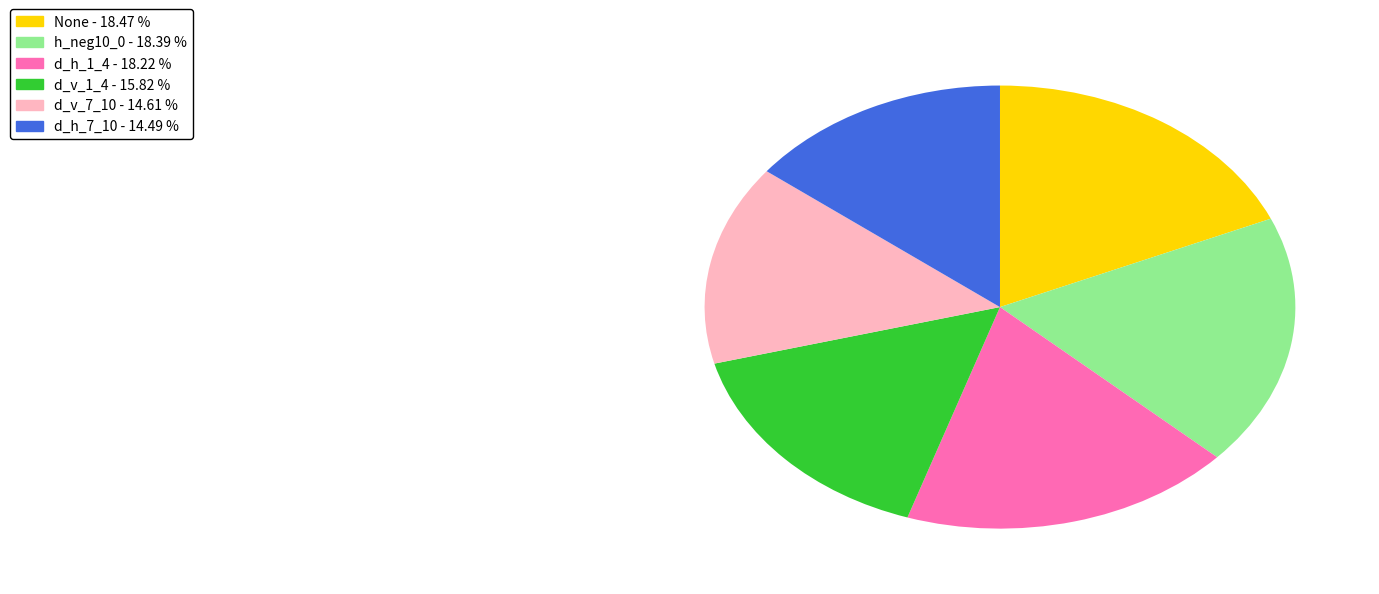

Is there any slice that represents more than half of the pie?

No